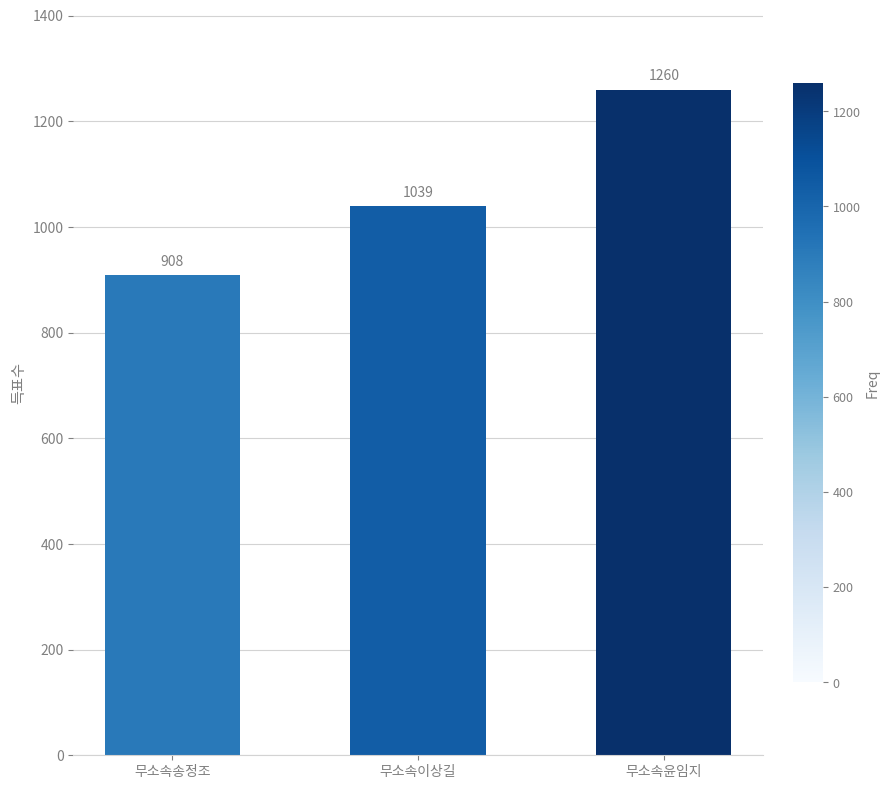

Read the value at 무소속송정조, to the nearest 10.

910